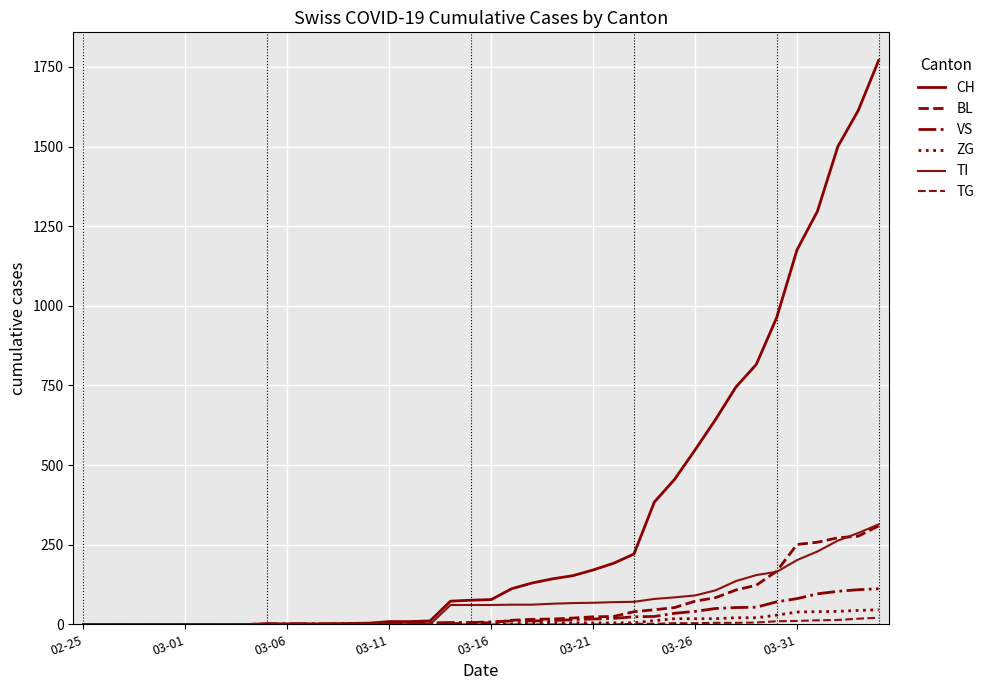

Which category has the lowest value in the TG series?

02-25